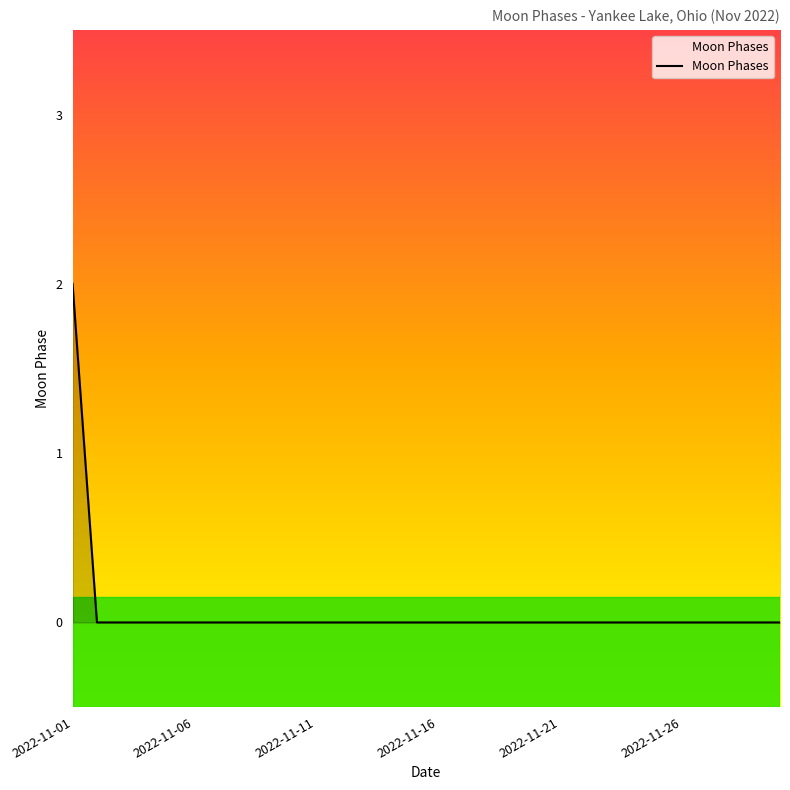

How many values are between 0 and 1?

29